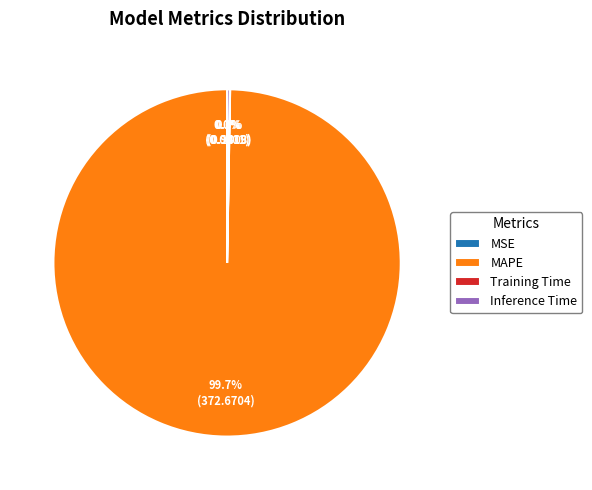

Which category has the biggest portion of the pie?

MAPE